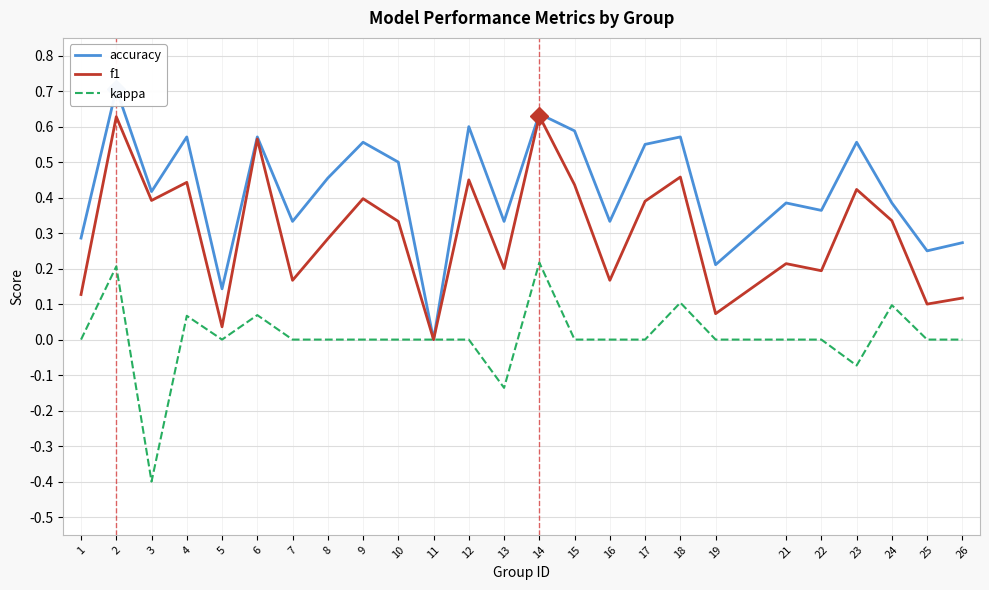

Which series changed the most between 12 and 24?

accuracy